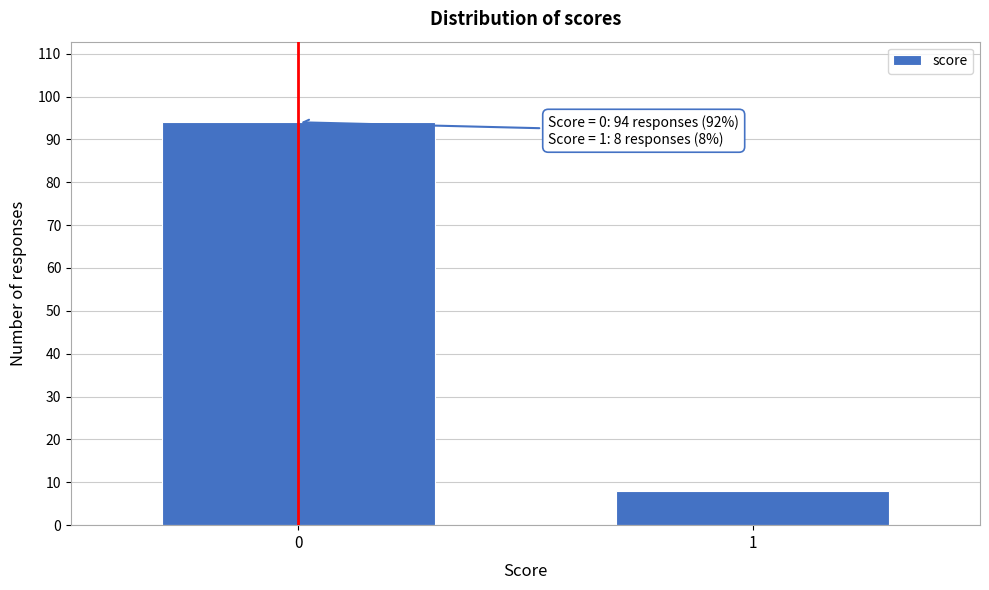

Reading right to left, list all the values displayed in this chart.

1=8	0=94